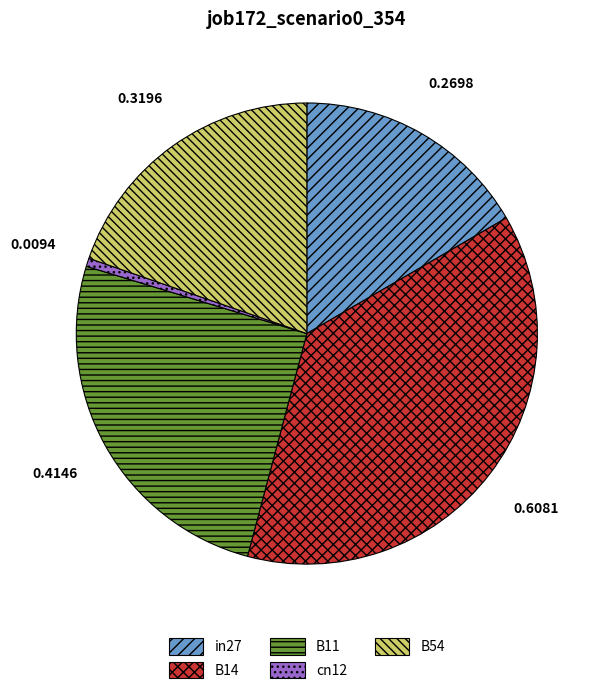

Combined, do B14 and cn12 account for over 50%?

No